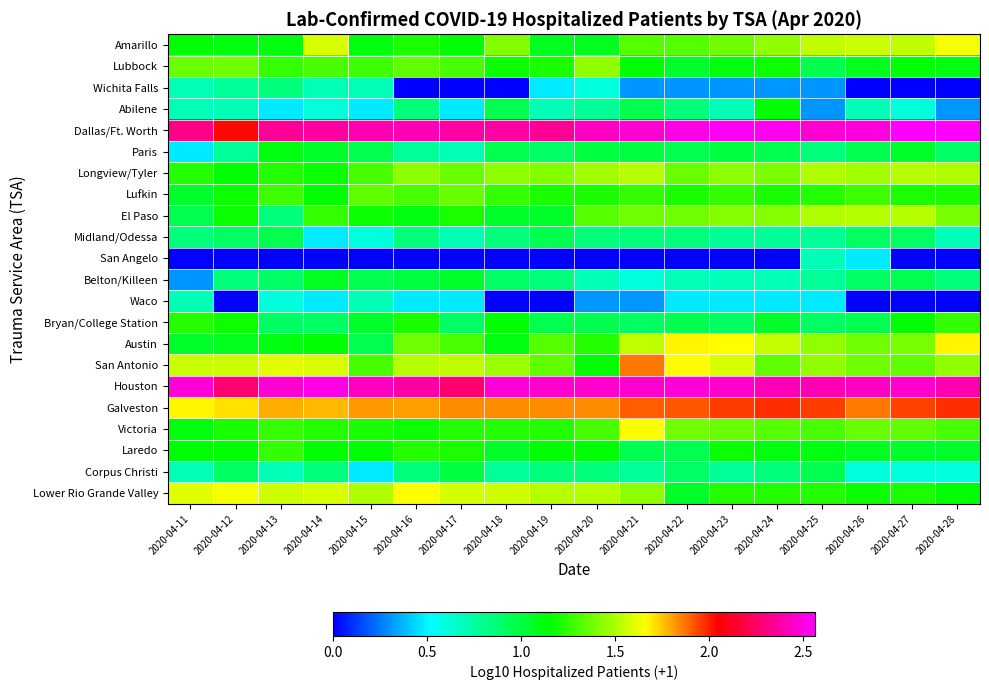

Between 2020-04-26 and 2020-04-11, which is larger?

2020-04-26